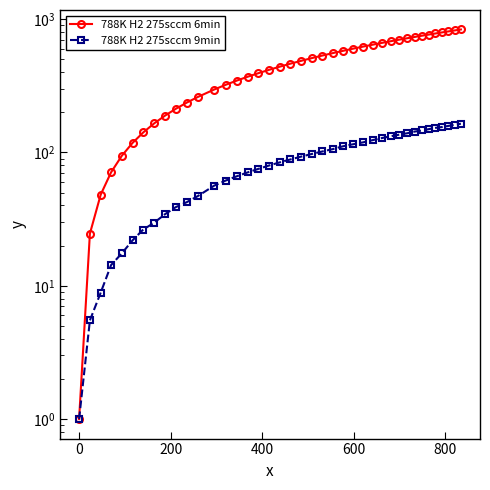

What is the greatest value displayed?

835.4